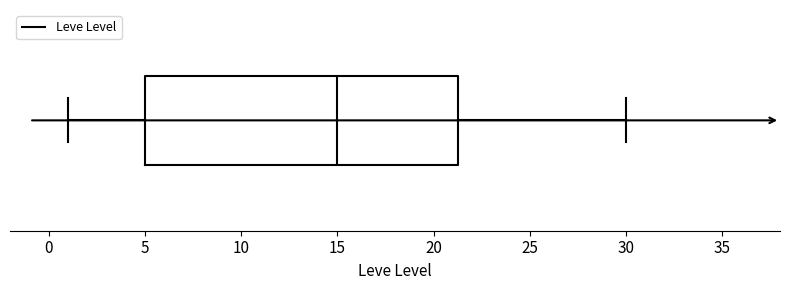

Read this box plot against the x-axis: the position of the median line, the range covered by the box, and the ends of both whiskers. The values are not printed on the chart, so give them approximately, as read against the axis.

median 15.0, box 5.0 to 21.5, whiskers 1.0 to 30.0